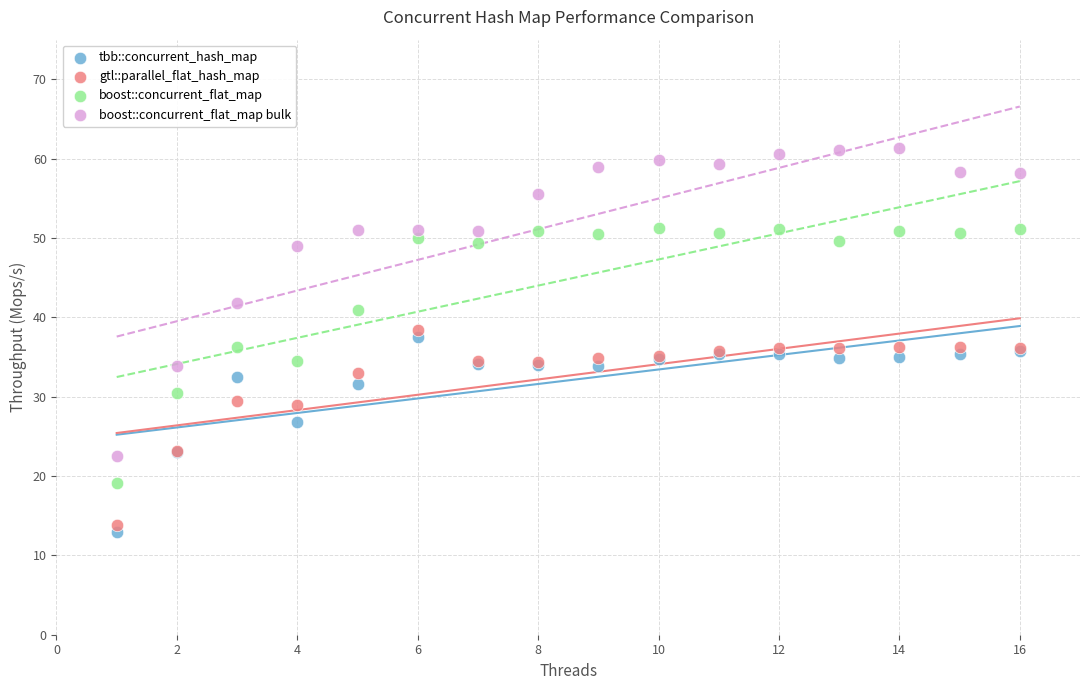

Which series contains the highest Y value?

boost::concurrent_flat_map bulk